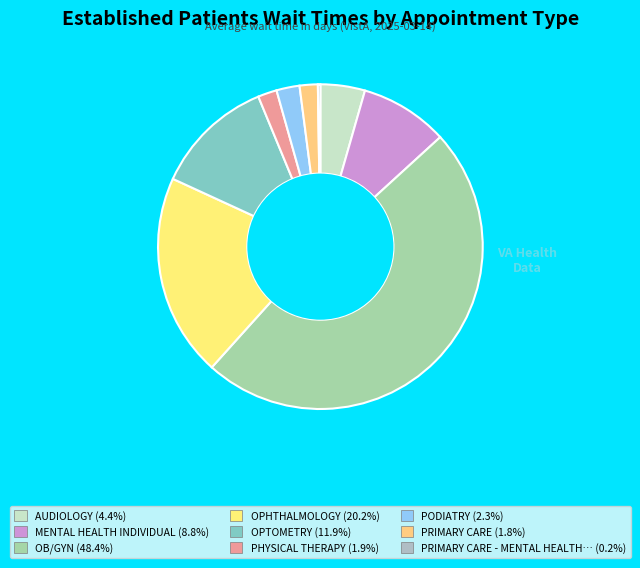

Is there any slice that represents more than half of the pie?

No